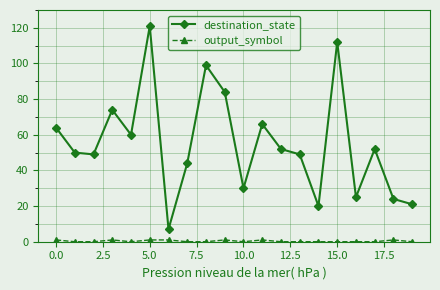

Which series has the widest spread of values?

destination_state